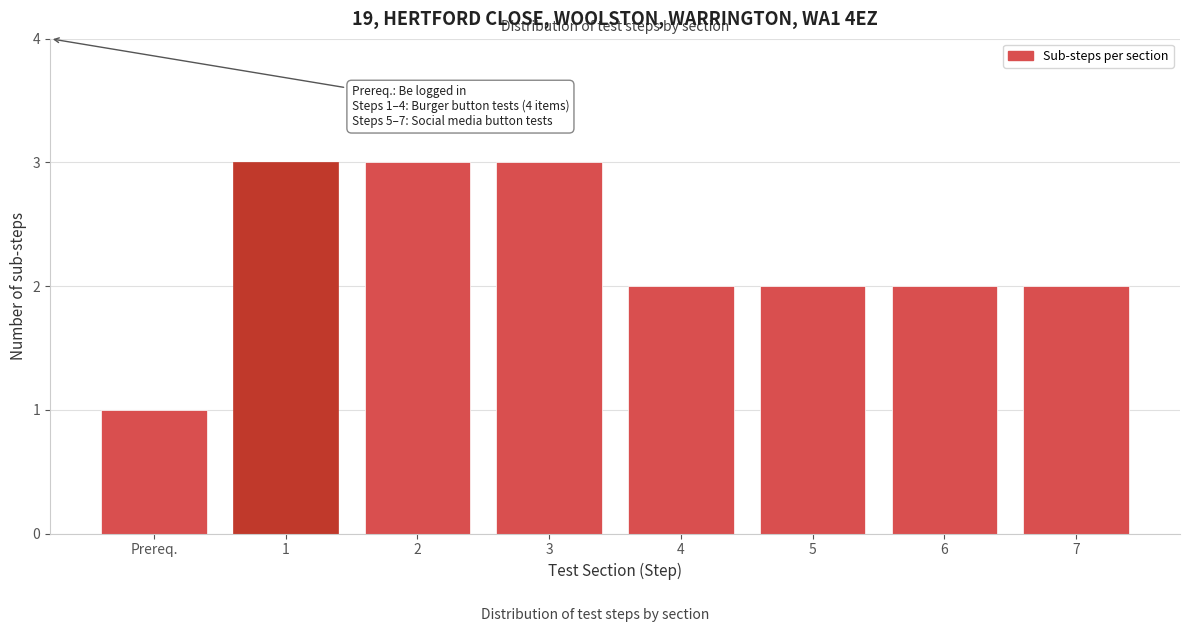

Reading right to left, what are all the values shown in this chart?

7=2	6=2	5=2	4=2	3=3	2=3	1=3	Prereq.=1